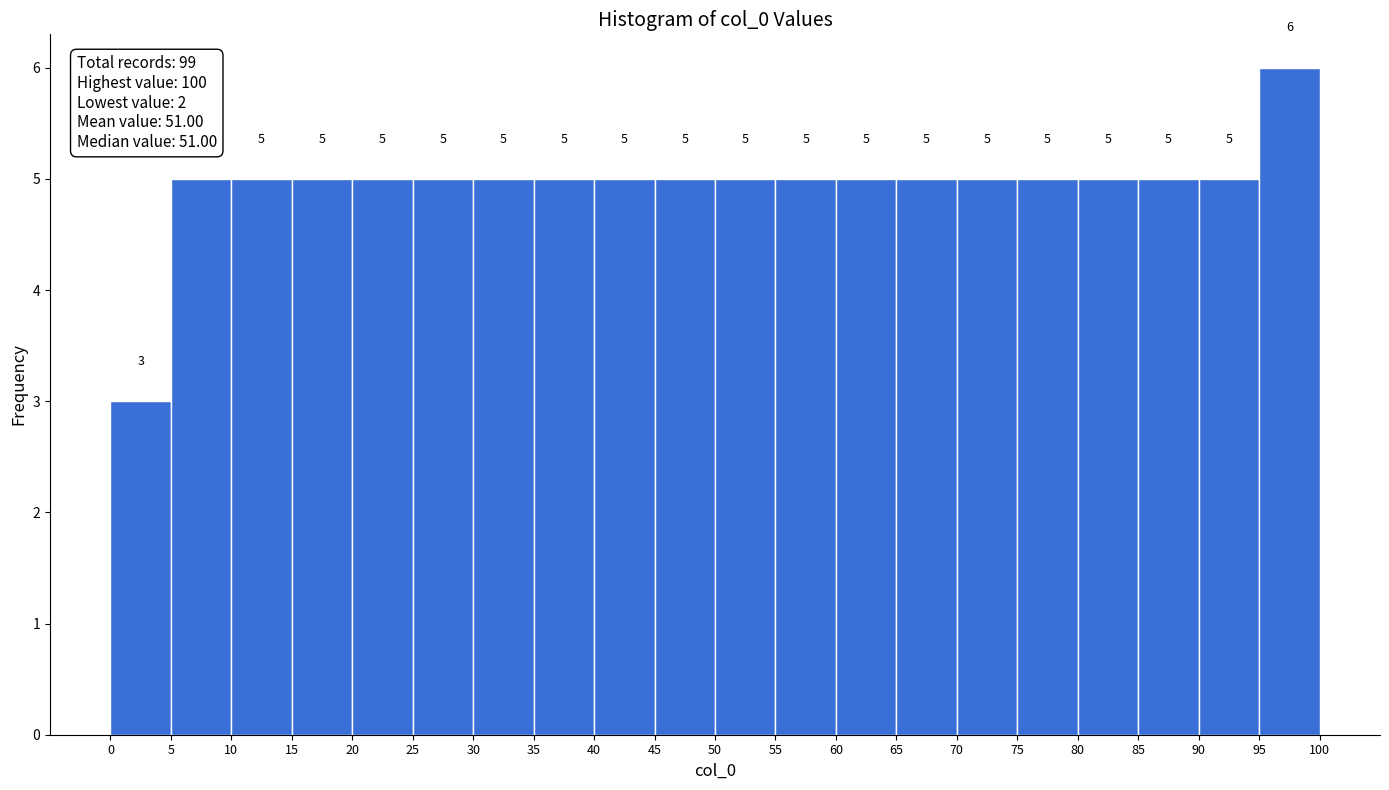

What is the height of the bar covering 5 to 10 on the x-axis?

5